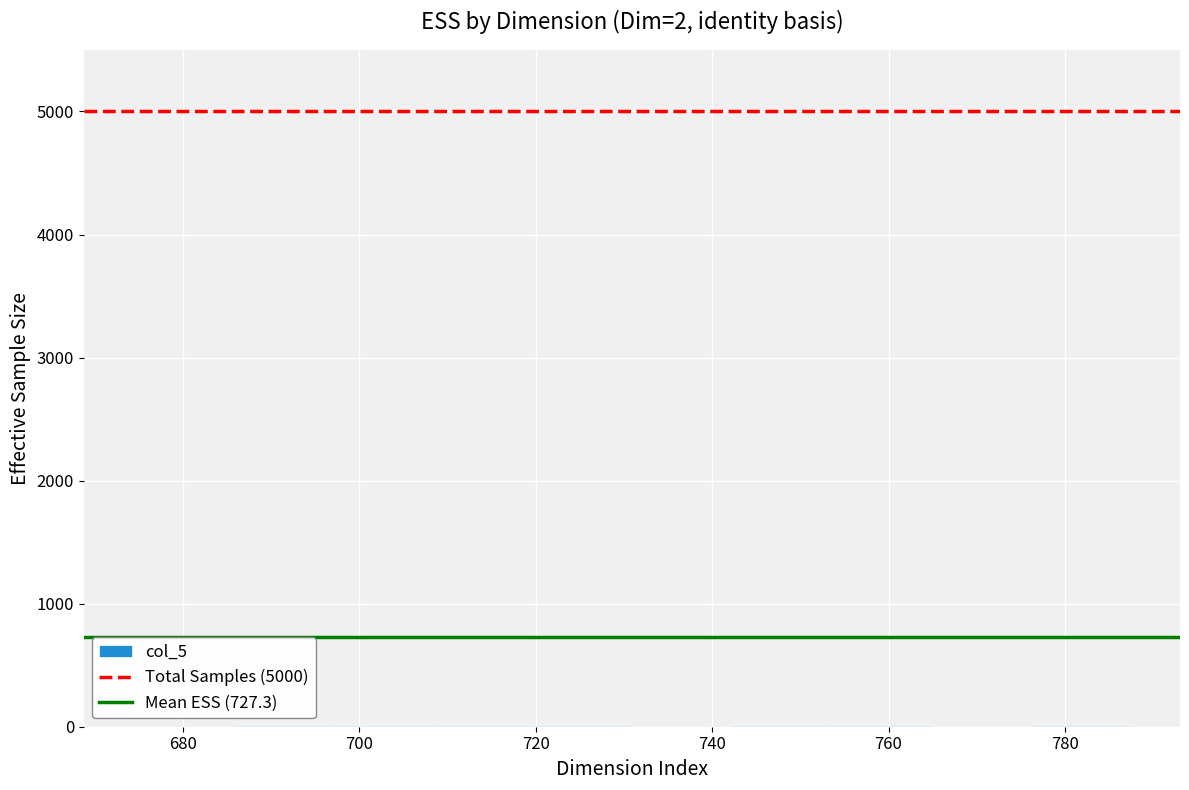

Reading left to right, transcribe this chart: for each bar, give the range it covers on the x-axis and its height. Neither the bar edges nor the heights are printed on the chart, so give them approximately, as read against the axes.

674 to 686: under 100
686 to 698: under 100
698 to 708: under 100
708 to 720: under 100
720 to 730: under 100
730 to 742: 0
742 to 754: under 100
754 to 764: under 100
764 to 776: 0
776 to 788: under 100